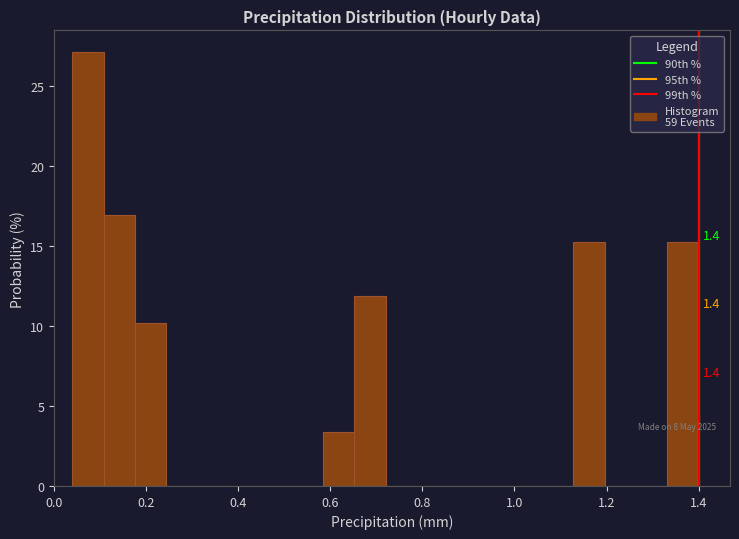

Read against the x-axis, roughly where is the centre of the tallest bar?

0.08